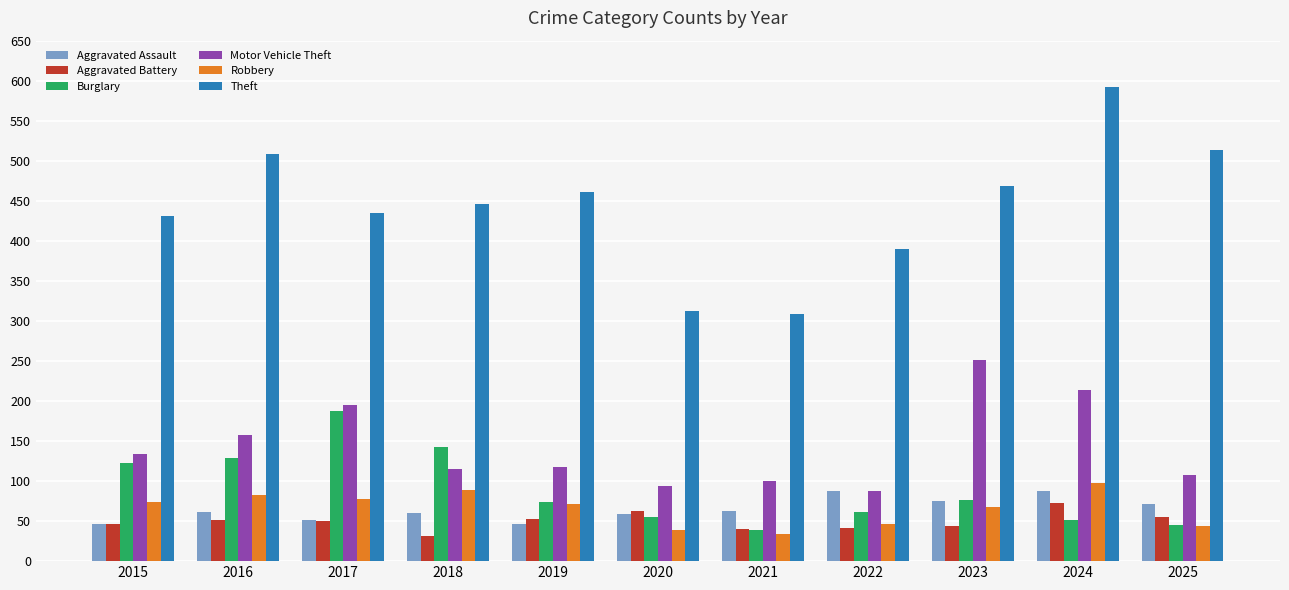

What is the difference between the Aggravated Battery values at 2022 and 2018?

10